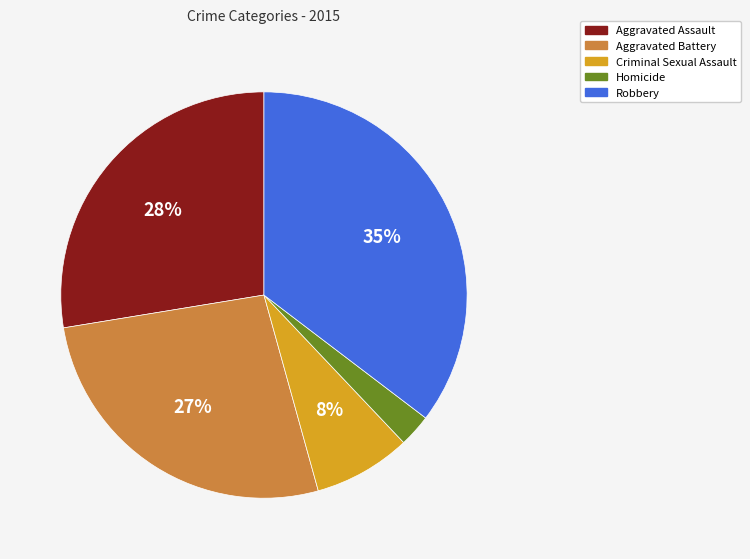

Is the sum of Aggravated Assault and Criminal Sexual Assault greater than half?

No